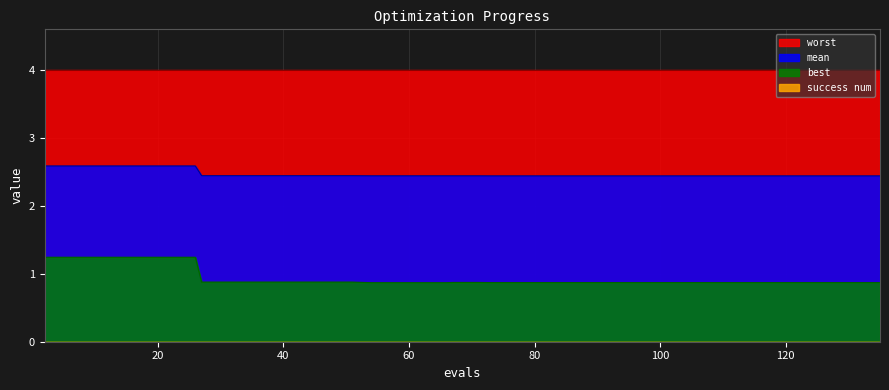

List the labels in order of best value, largest first.

2, 6, 10, 14, 18, 22, 26, 27, 31, 35, 39, 43, 47, 51, 67, 71, 73, 77, 81, 85, 89, 93, 99, 103, 107, 131, 135, 122, 126, 108, 112, 116, 120, 128, 94, 98, 54, 58, 62, 66